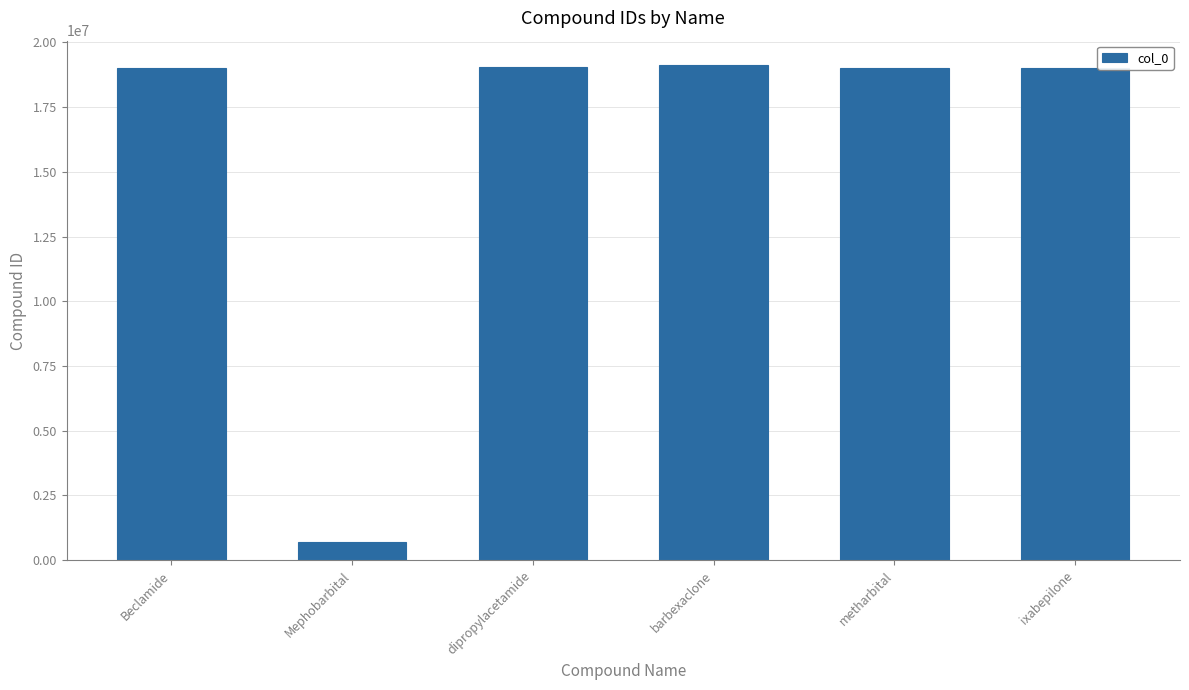

What is the change in value from dipropylacetamide to barbexaclone?

+57539